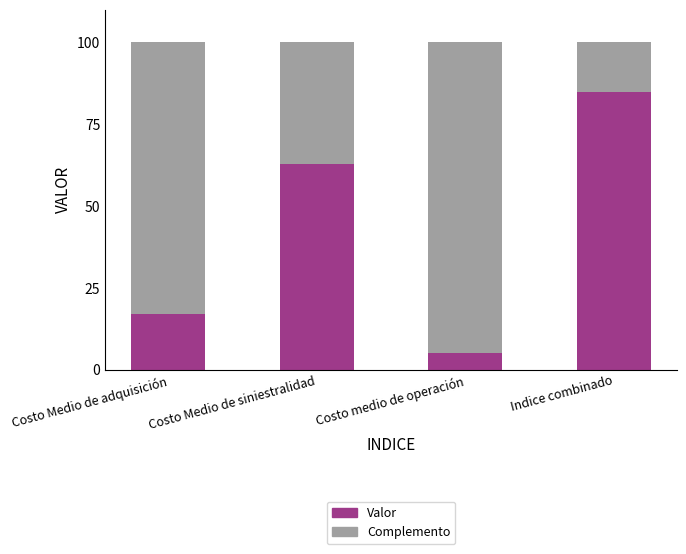

Reading right to left, list the values for the Valor series.

Indice combinado=84.8	Costo medio de operación=5.0	Costo Medio de siniestralidad=62.7	Costo Medio de adquisición=17.1